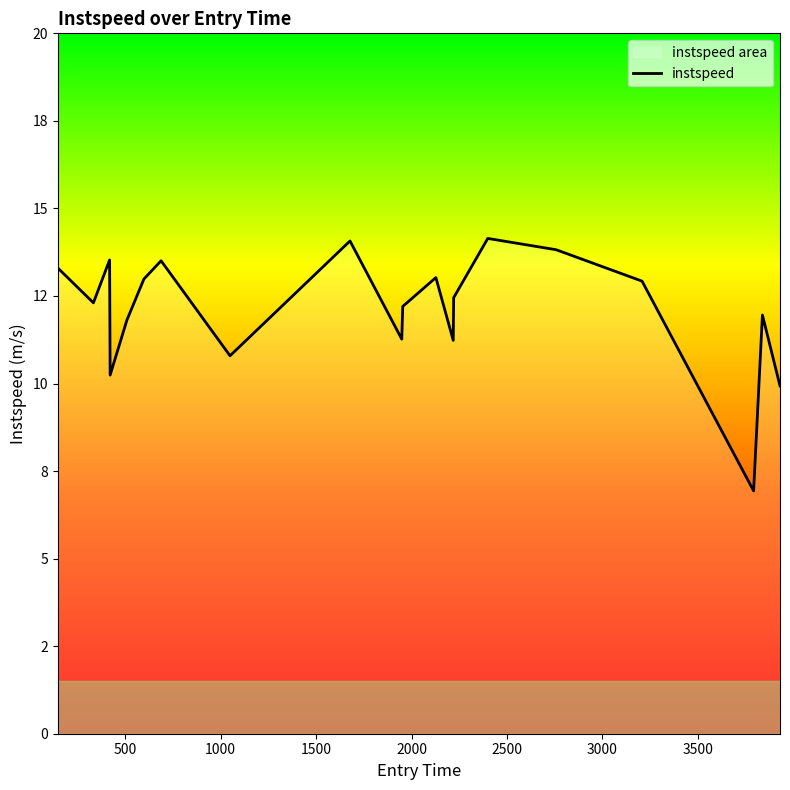

What is the value of the 17th point from the left?

12.9